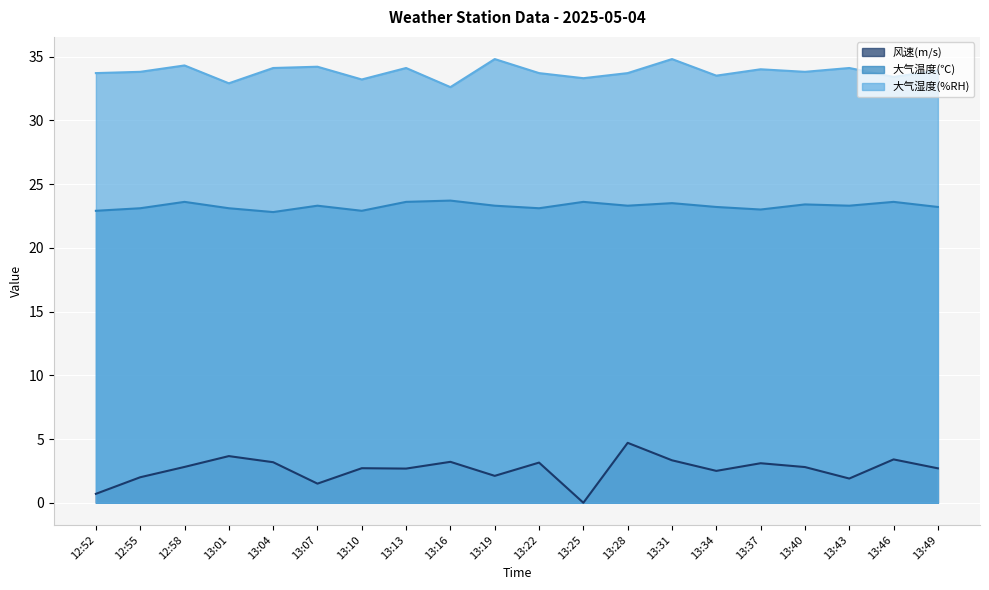

Is the value of 风速(m/s) at 13:25 greater than the value of 大气温度(℃) at 13:49?

No